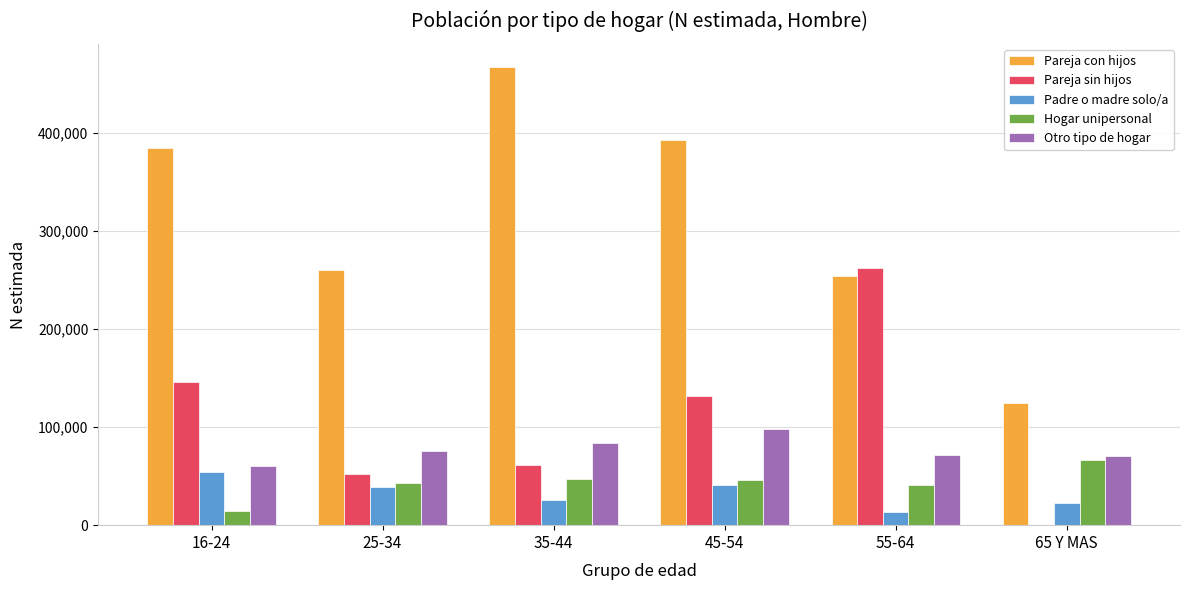

Which series changed the most between 25-34 and 55-64?

Pareja sin hijos